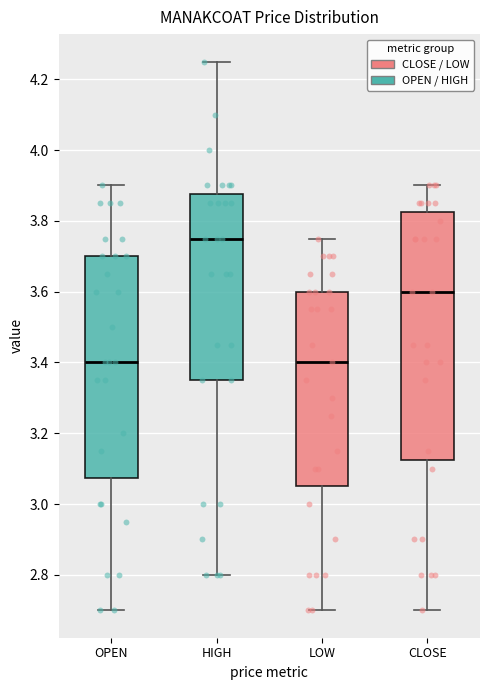

Reading left to right, transcribe this box plot: for each box, give where its median line is, the range the box spans, and where its two whiskers end, as read against the y-axis. The values are not printed on the chart, so give them approximately, as read against the axis.

OPEN: median 3.40, box 3.08 to 3.70, whiskers 2.70 to 3.90
HIGH: median 3.76, box 3.36 to 3.88, whiskers 2.80 to 4.26
LOW: median 3.40, box 3.06 to 3.60, whiskers 2.70 to 3.76
CLOSE: median 3.60, box 3.12 to 3.82, whiskers 2.70 to 3.90